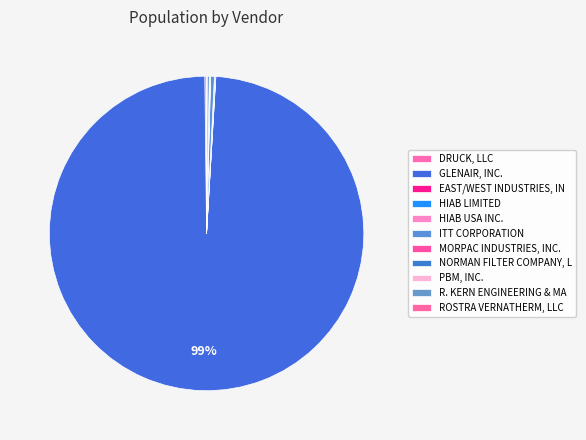

Which slice is the smallest?

EAST/WEST INDUSTRIES, IN